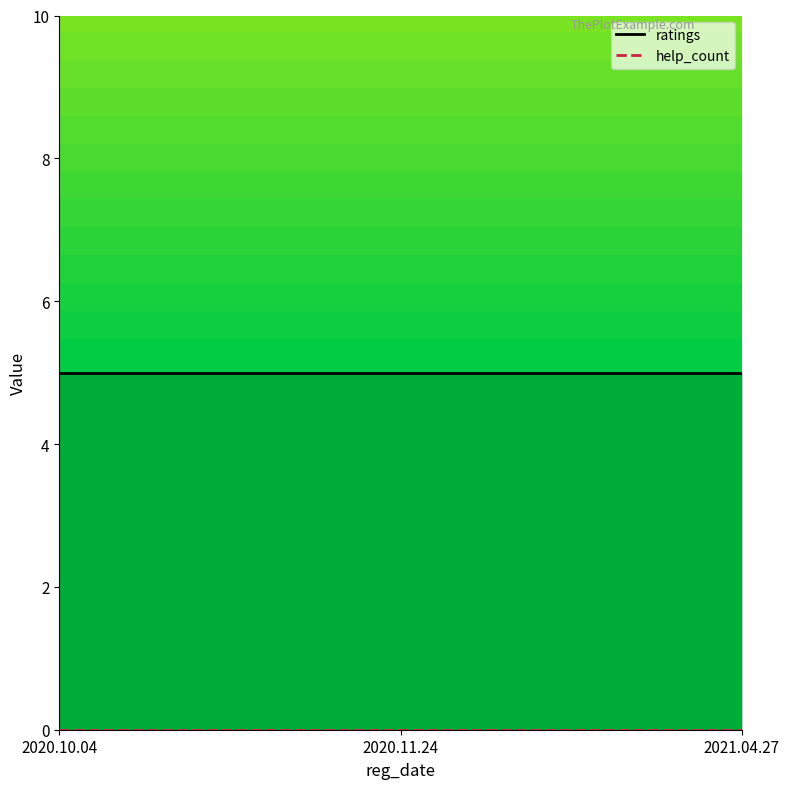

Which category has the highest value in the help_count series?

2020.10.04